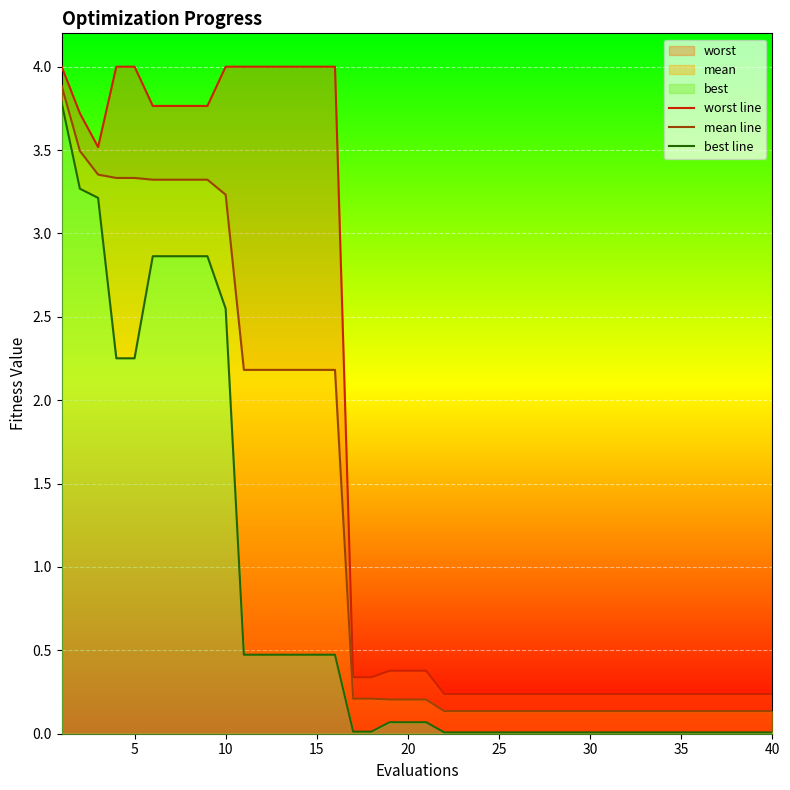

Does the chart display data point markers on the line(s)?

No